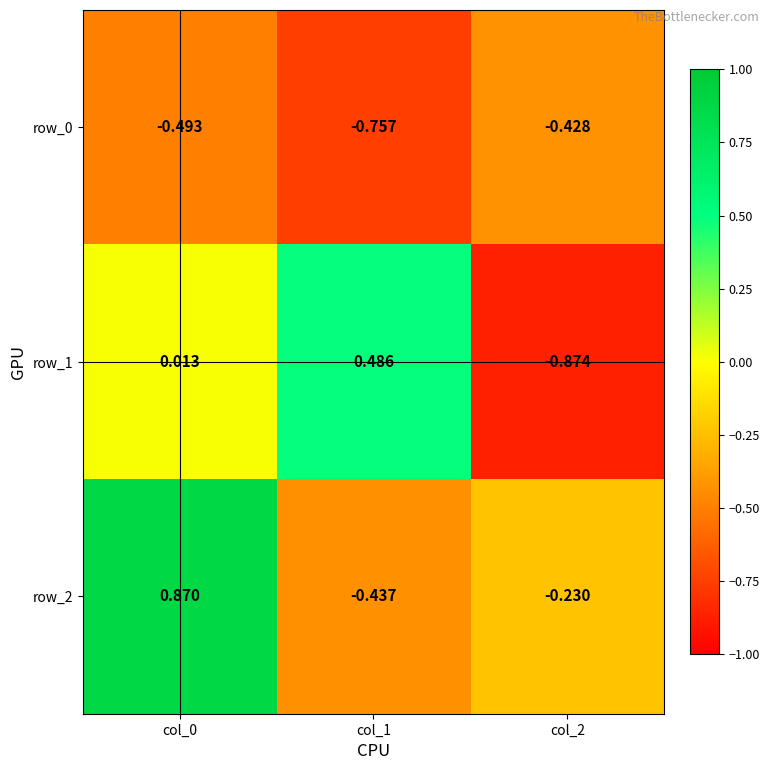

What is the average value of the row_2 series?

0.1